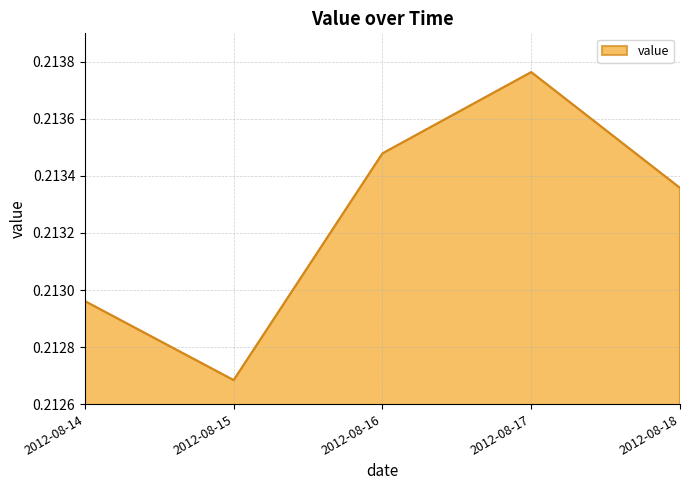

Is it true that the value at 2012-08-15 is 0.1?

False